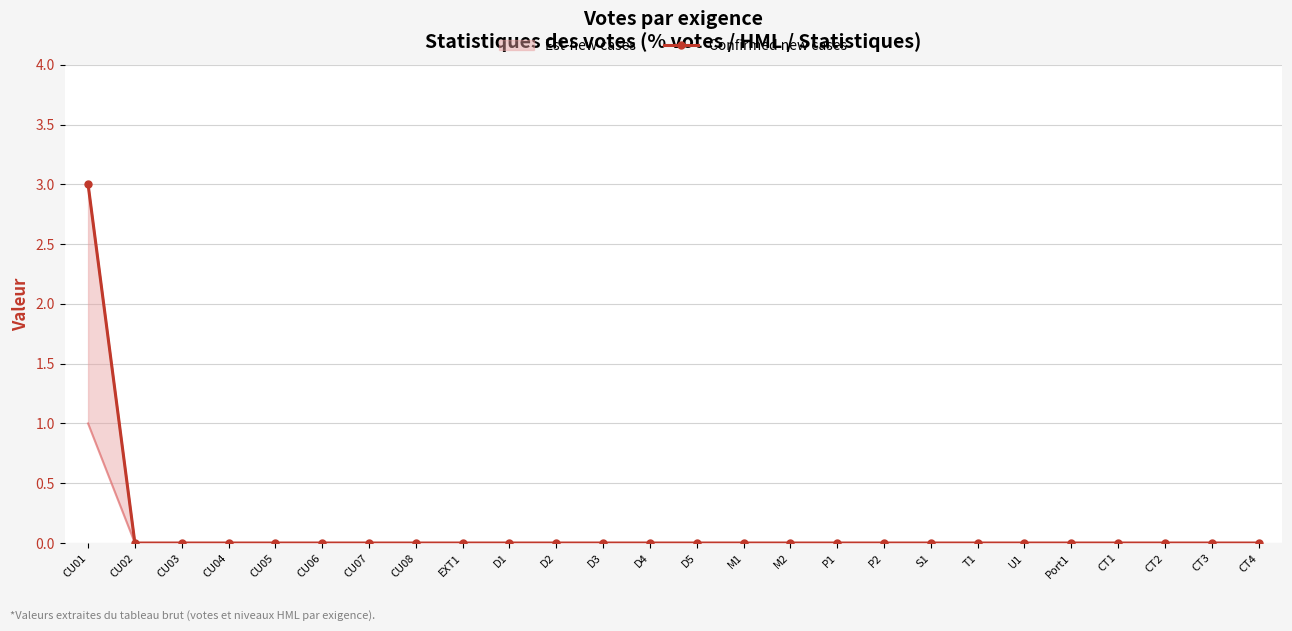

Which category has the highest value across all series?

CU01